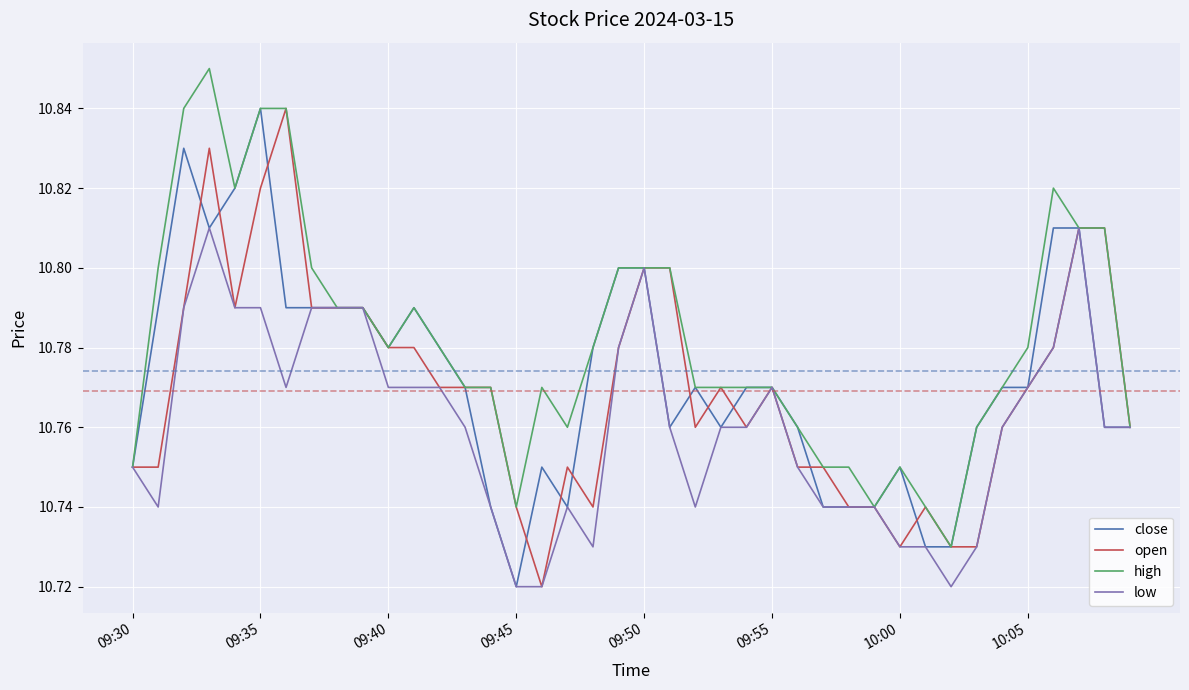

Which series has the largest total across all categories?

high